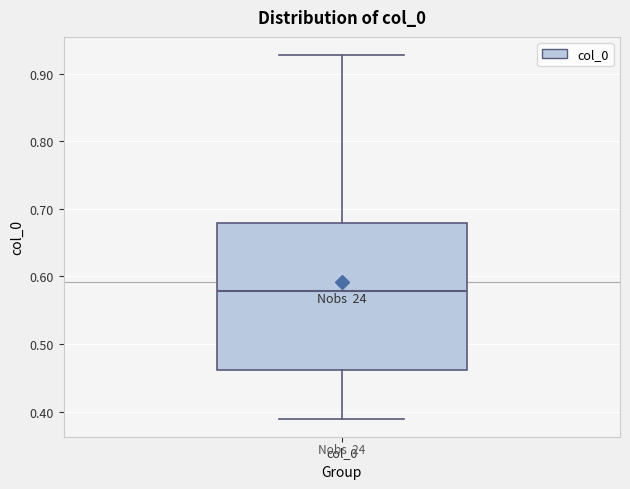

Transcribe this box plot: give where the median line is, the range the box spans, and where the two whiskers end, as read against the y-axis. The values are not printed on the chart, so give them approximately, as read against the axis.

median 0.58, box 0.46 to 0.68, whiskers 0.39 to 0.93